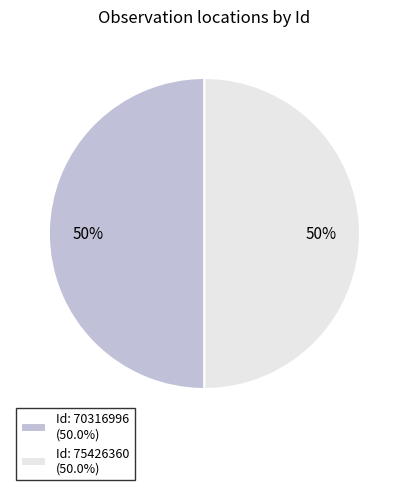

Combined, do Id: 70316996 (50.0%) and Id: 75426360 (50.0%) account for over 50%?

Yes